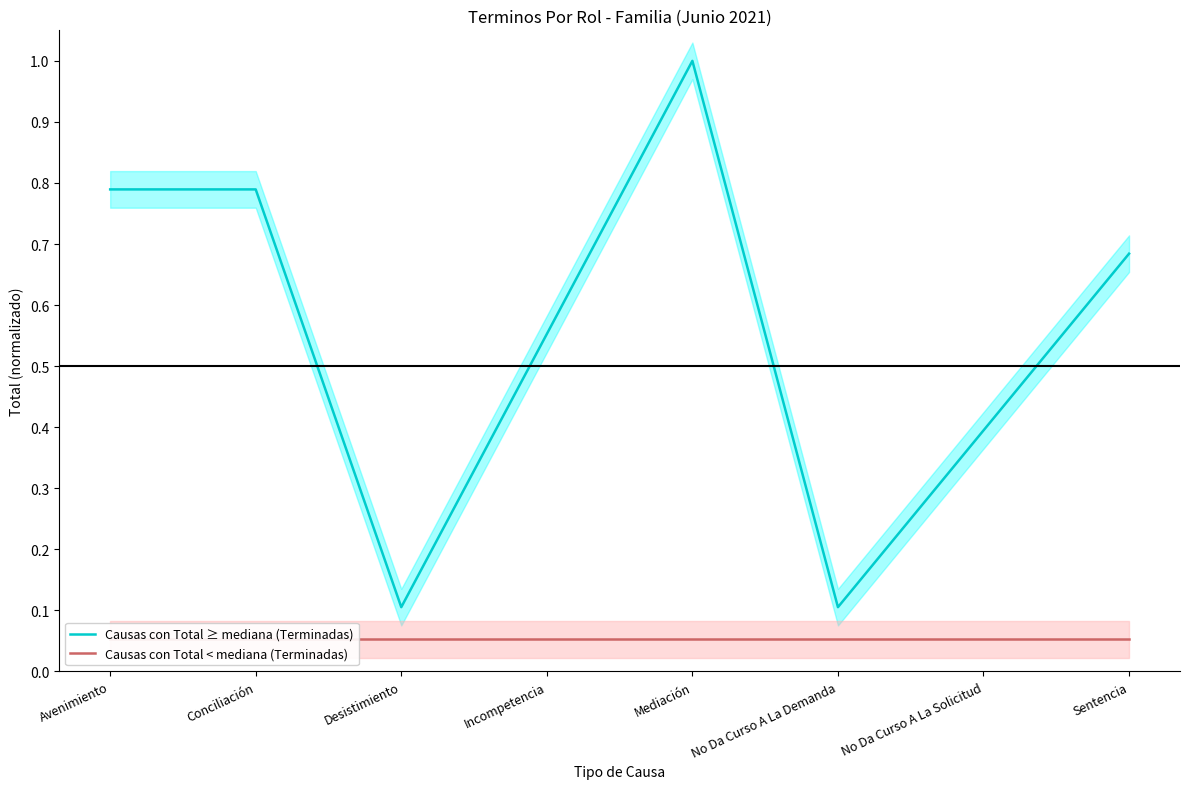

Which label corresponds to the largest value in the chart?

Mediación